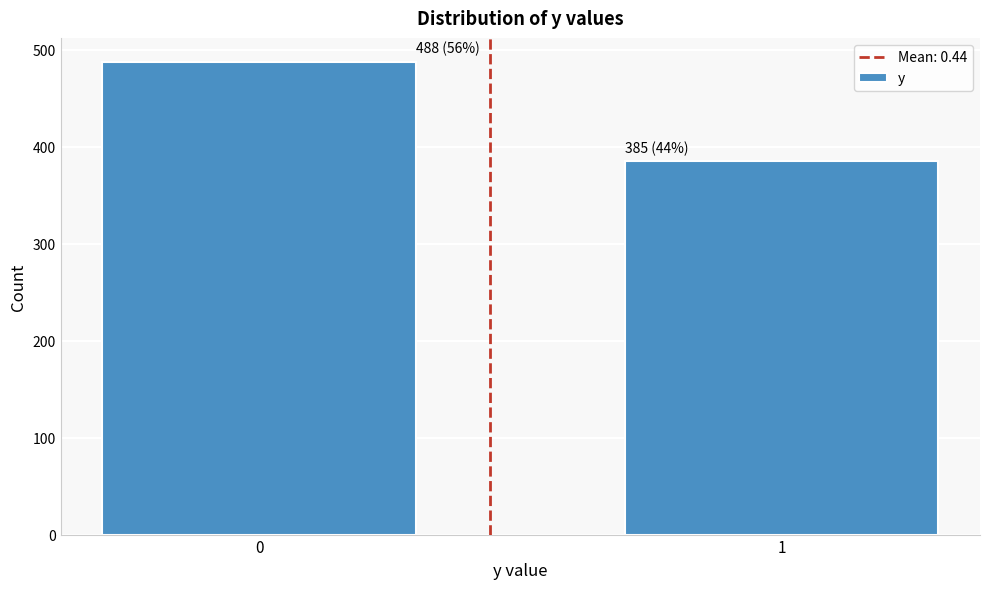

Reading left to right, transcribe all the data shown in this chart.

488	385